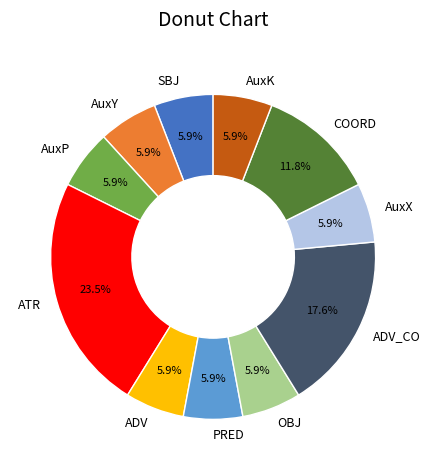

Is AuxX the majority of the pie?

No